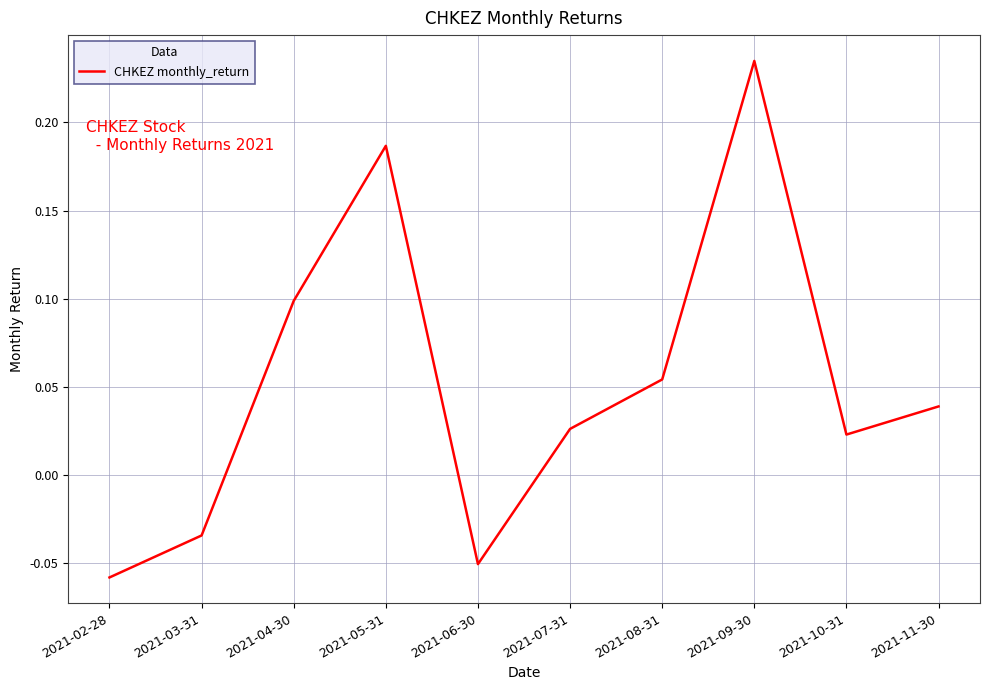

List the labels in order of value, smallest first.

2021-02-28, 2021-06-30, 2021-03-31, 2021-10-31, 2021-07-31, 2021-11-30, 2021-08-31, 2021-04-30, 2021-05-31, 2021-09-30